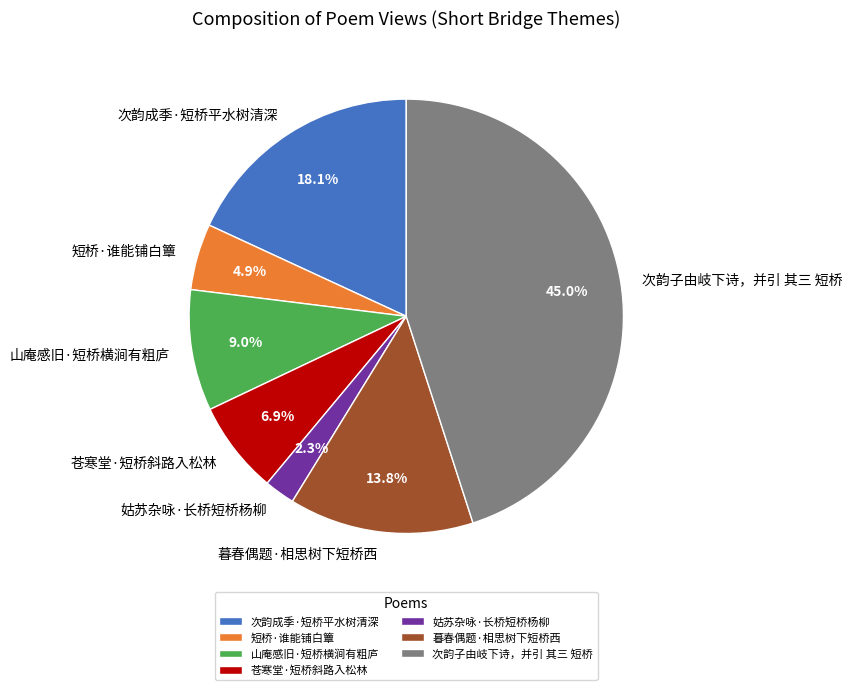

Does 姑苏杂咏·长桥短桥杨柳 represent more than half of the total?

No